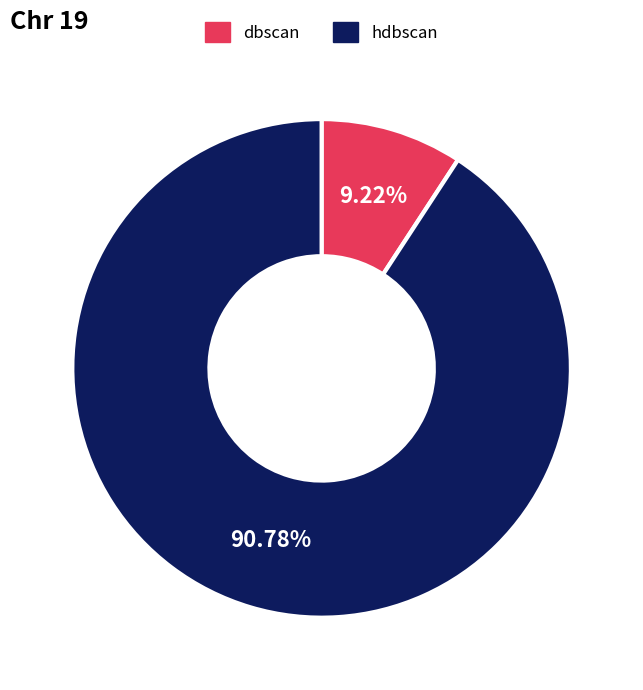

Between hdbscan and dbscan, which is larger?

hdbscan